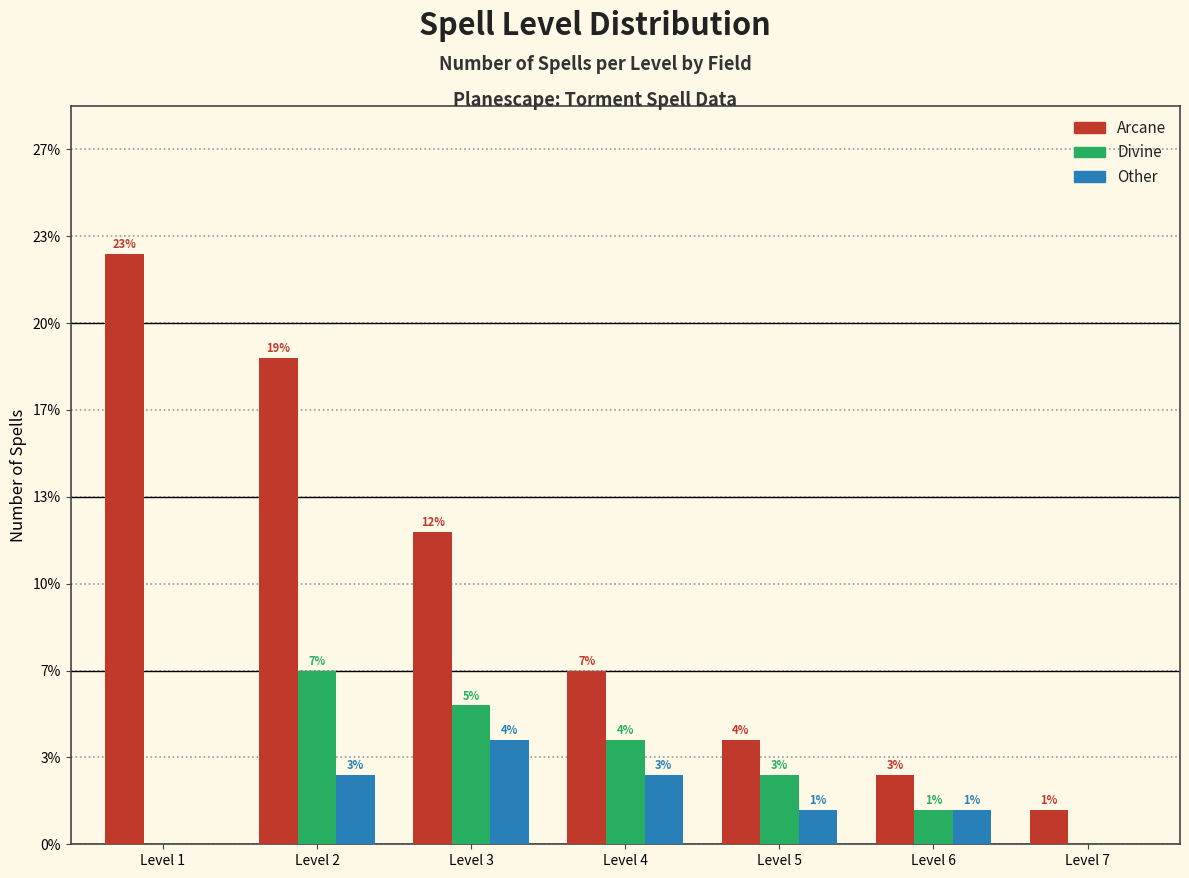

What are all the series names shown in the legend?

Arcane, Divine, Other